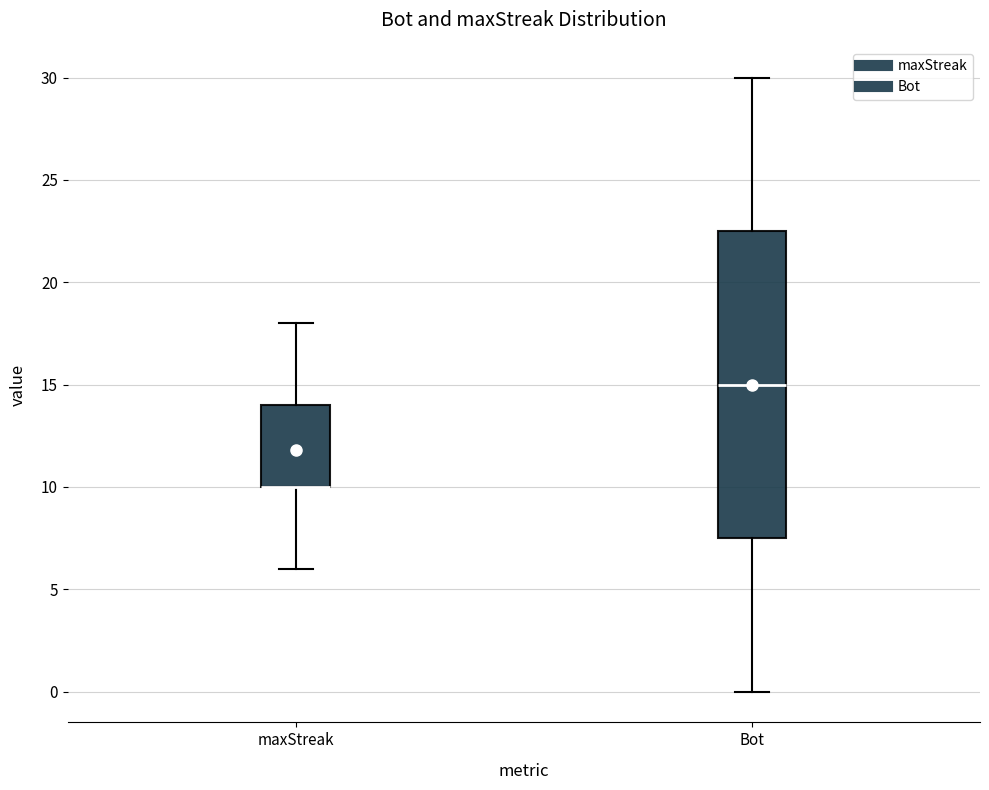

Which box is the tallest, from its lower edge to its upper edge?

Bot